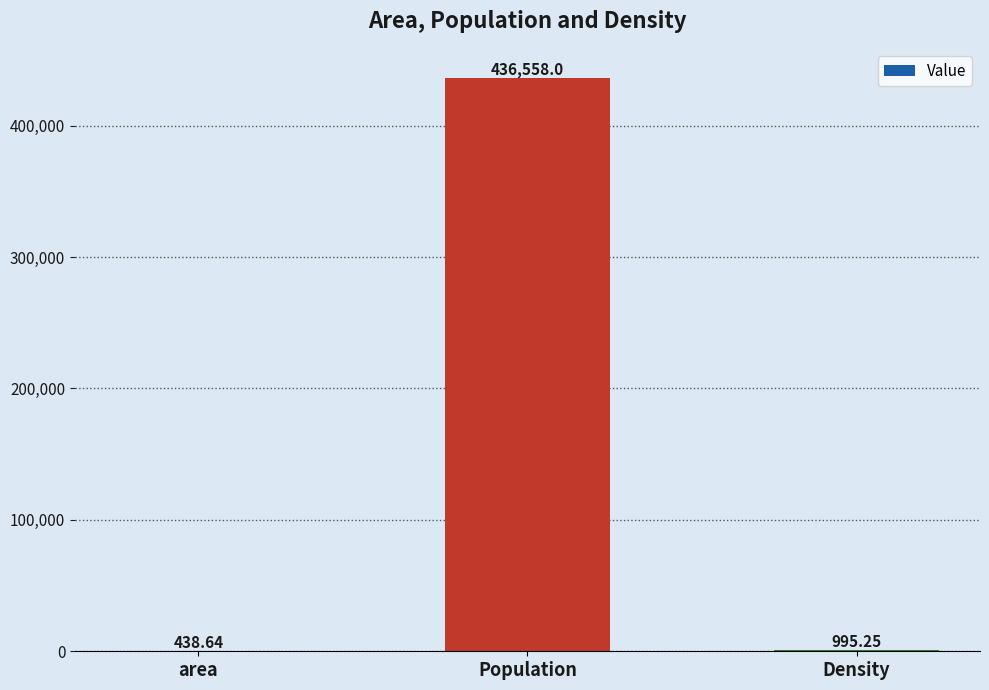

What is the sum of all values?

437991.9